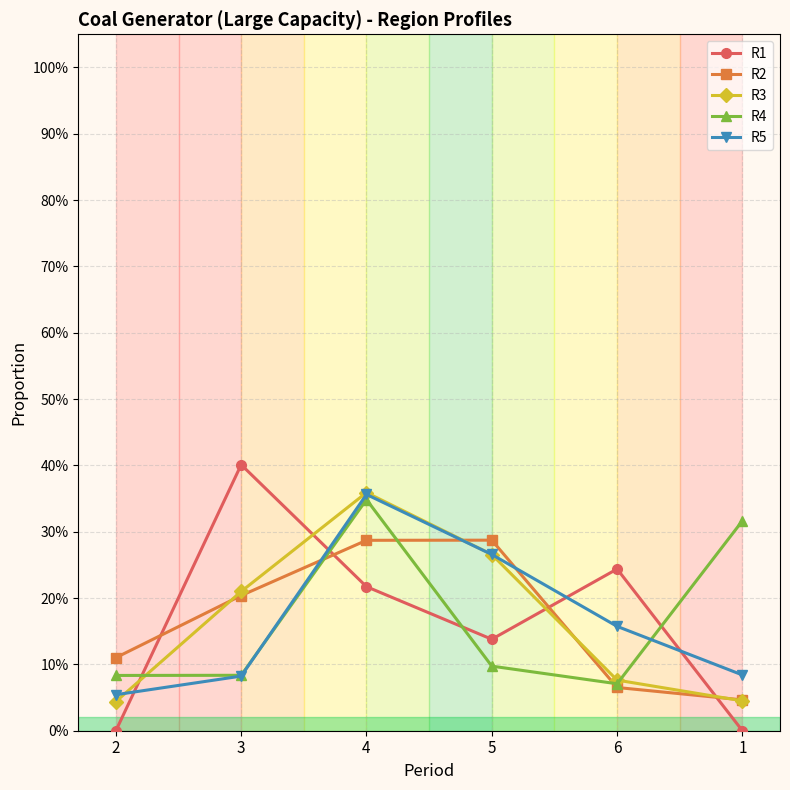

True or false: R2 has more than 1 points higher than both neighbors.

False